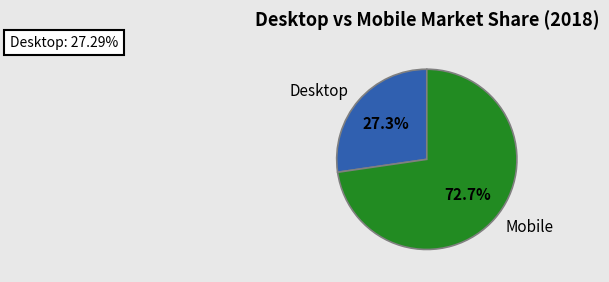

What is the ratio of the value at Desktop to the value at Mobile?

0.4